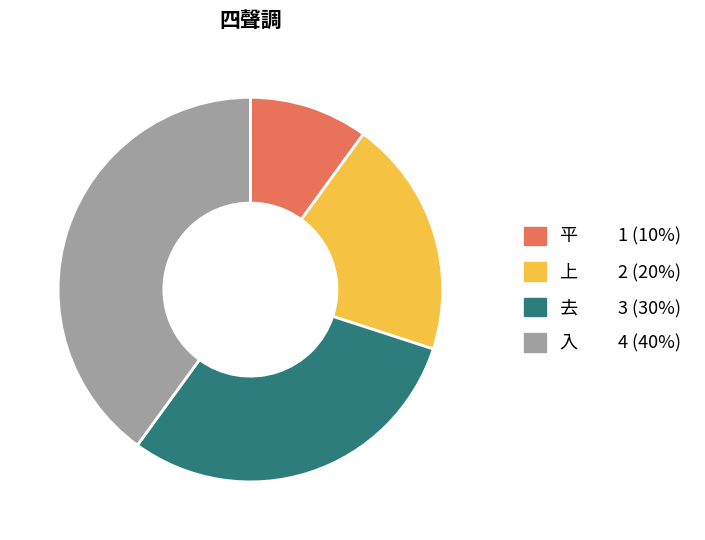

Is it true that 去 is 18% of the pie?

False